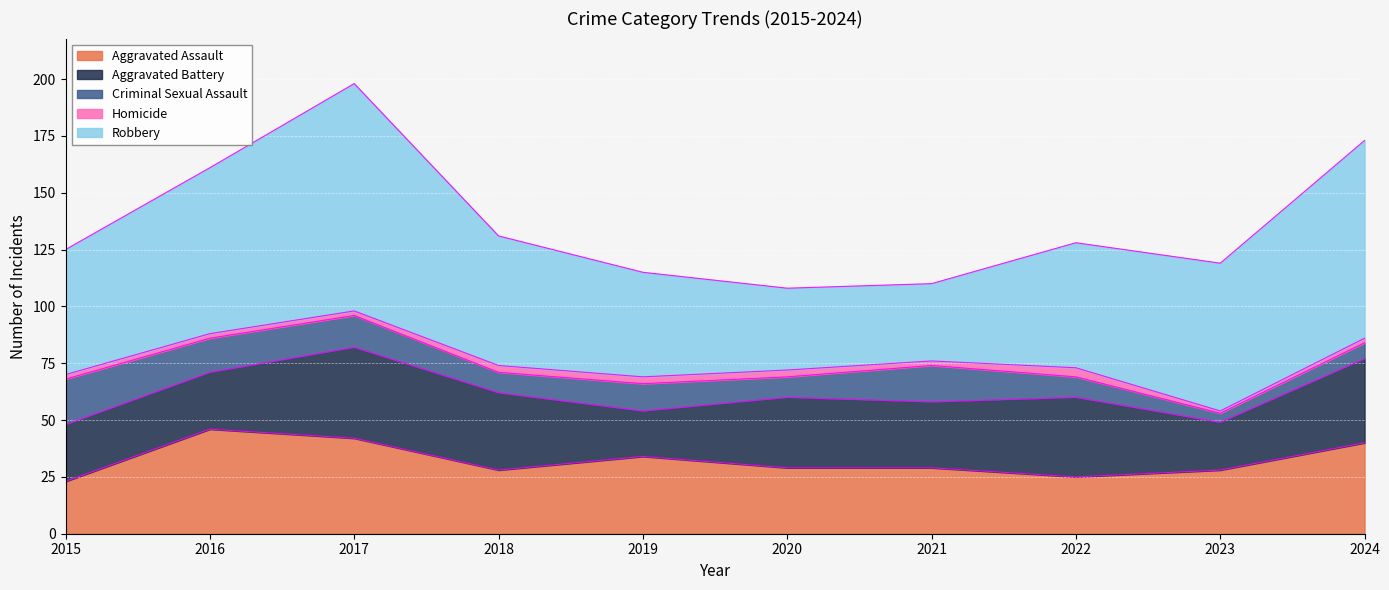

Reading left to right, transcribe all the data shown in this chart.

Aggravated Assault: 2015=23	2016=46	2017=42	2018=28	2019=34	2020=29	2021=29	2022=25	2023=28	2024=40
Aggravated Battery: 2015=25	2016=25	2017=40	2018=34	2019=20	2020=31	2021=29	2022=35	2023=21	2024=37
Criminal Sexual Assault: 2015=20	2016=15	2017=14	2018=9	2019=12	2020=9	2021=16	2022=9	2023=4	2024=7
Homicide: 2015=2	2016=2	2017=2	2018=3	2019=3	2020=3	2021=2	2022=4	2023=1	2024=2
Robbery: 2015=55	2016=73	2017=100	2018=57	2019=46	2020=36	2021=34	2022=55	2023=65	2024=87